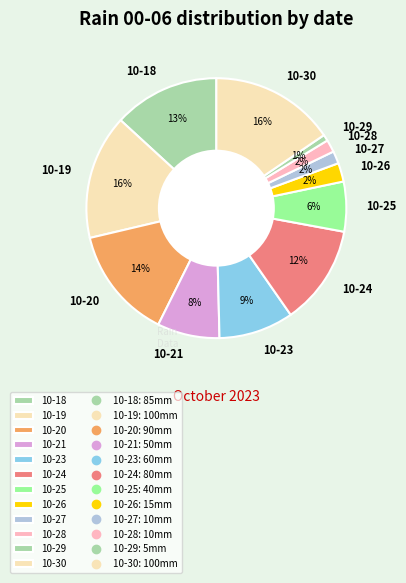

How many slices are in this pie chart?

12